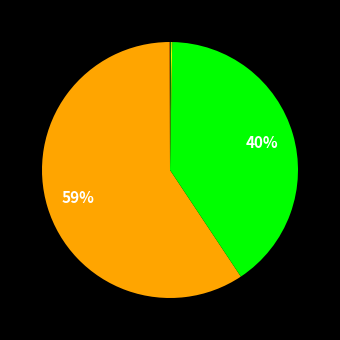

To the nearest percent, what is the average slice percentage?

20%